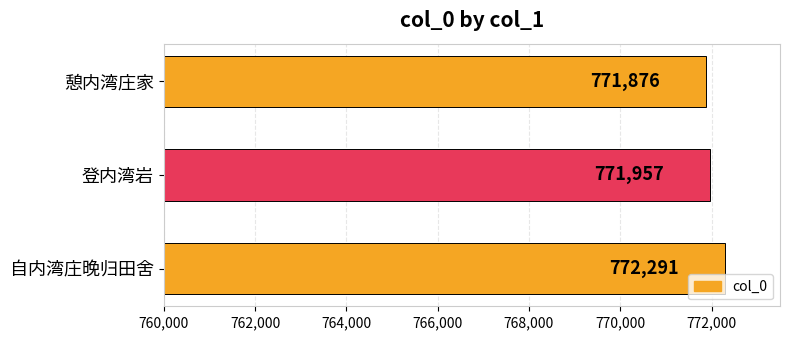

Reading top to bottom, transcribe all the data shown in this chart.

771876	771957	772291